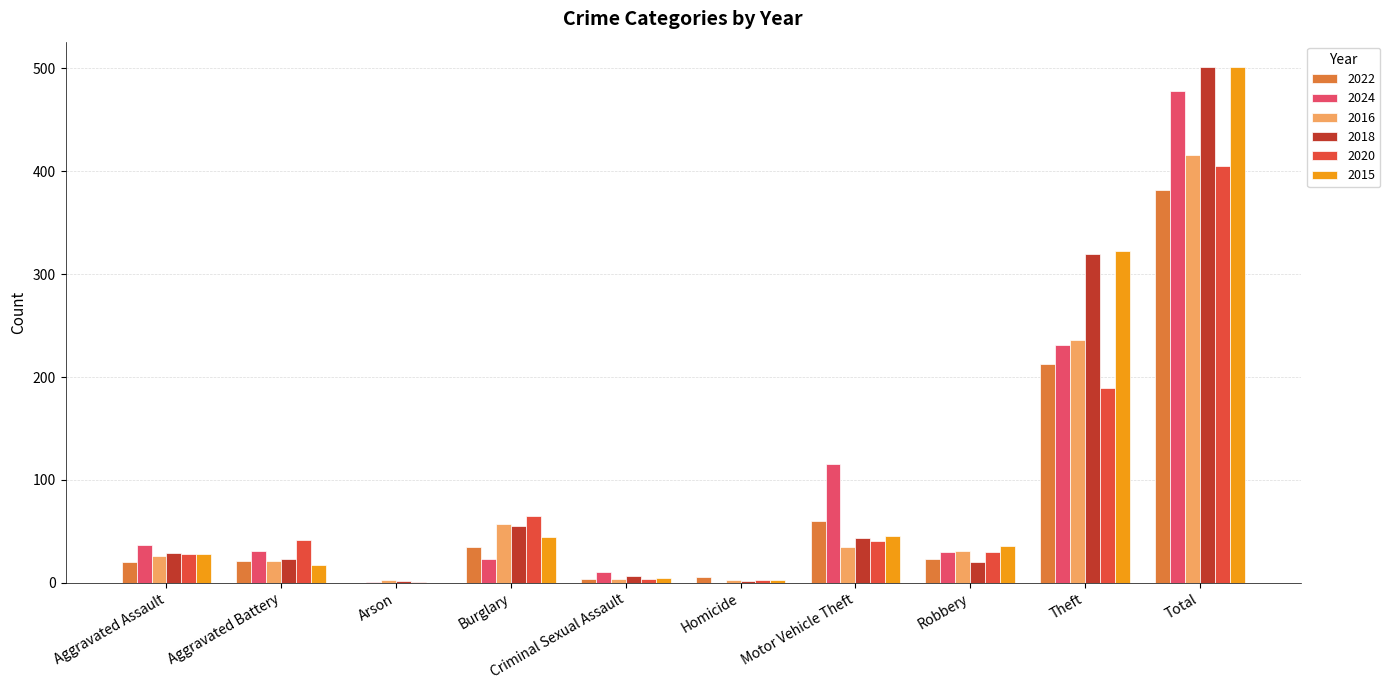

Count the number of categories in the chart.

10